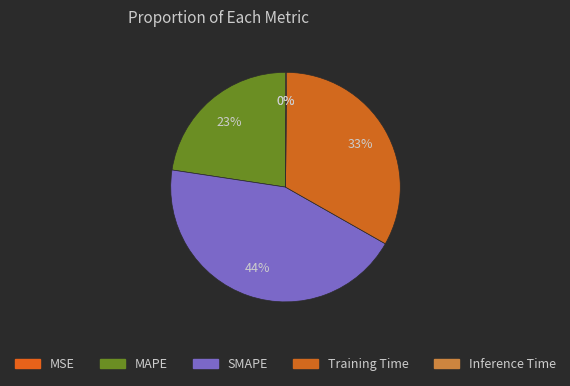

Count the number of slices in the pie.

5